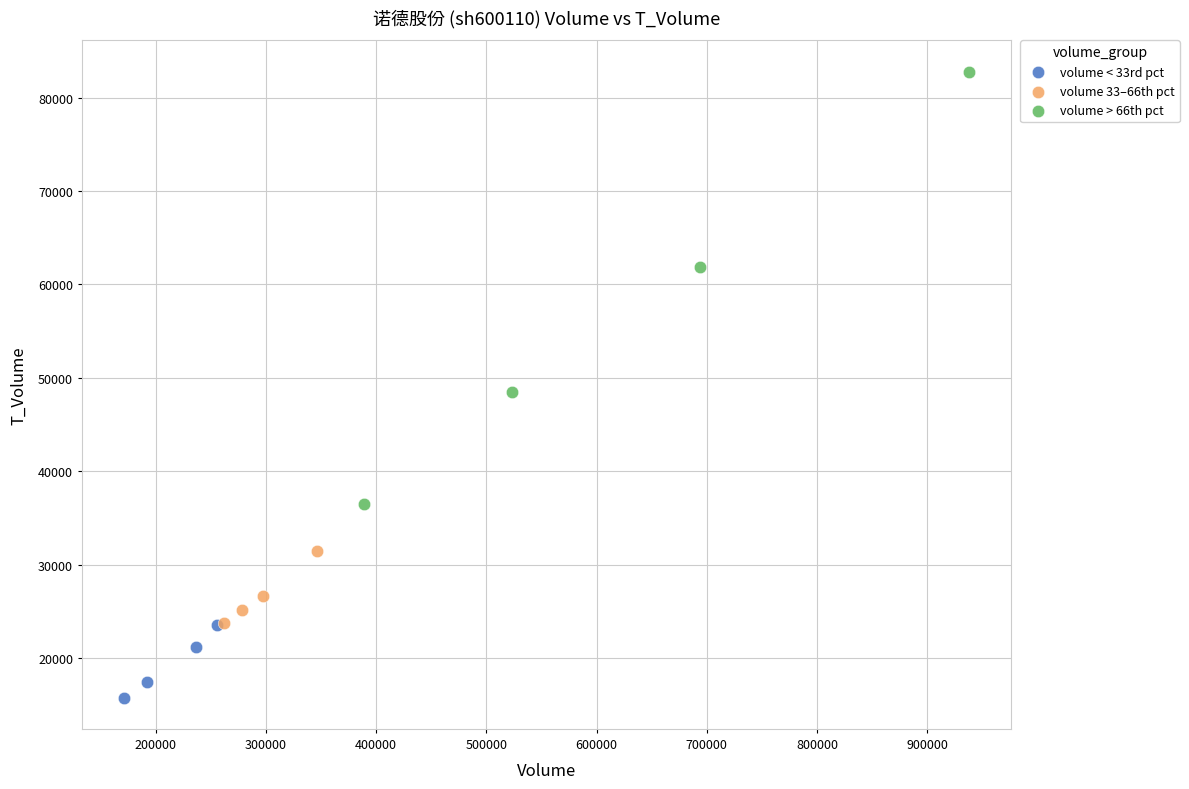

Which series contains the lowest Y value?

volume < 33rd pct